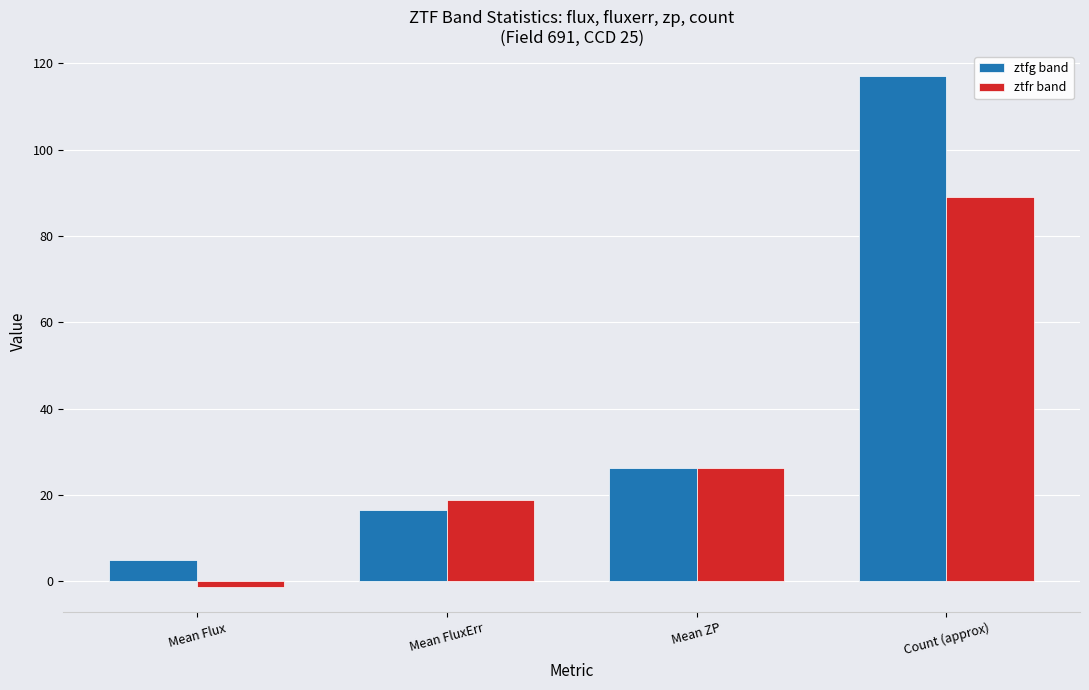

What is the value of the ztfr band bar at the 1st from the left?

-1.2